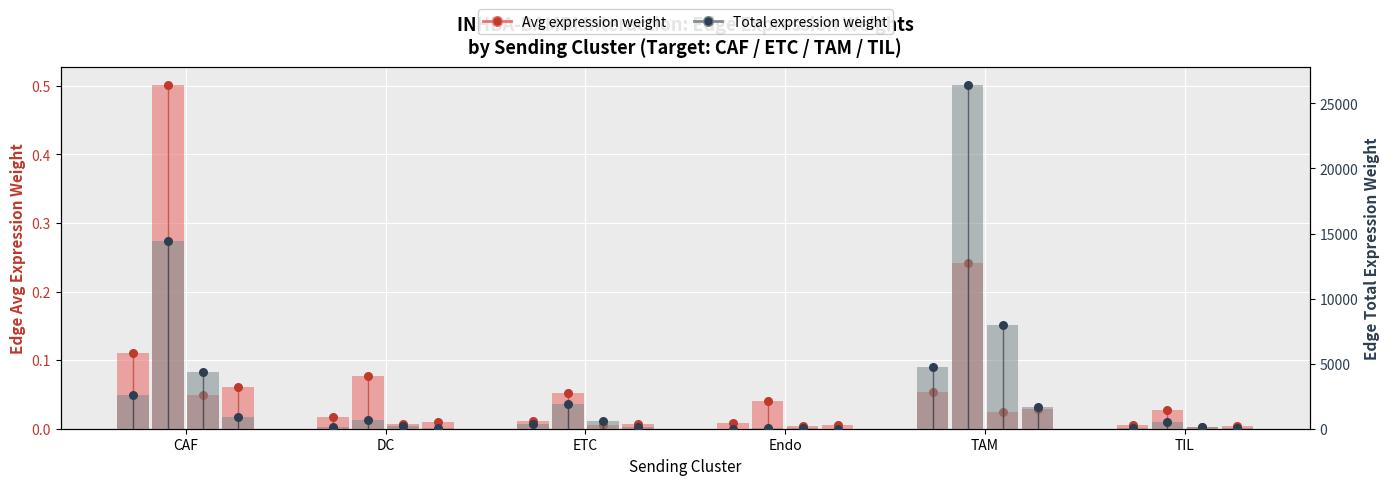

Which series contains the lowest Y value?

Avg weight (CAF)